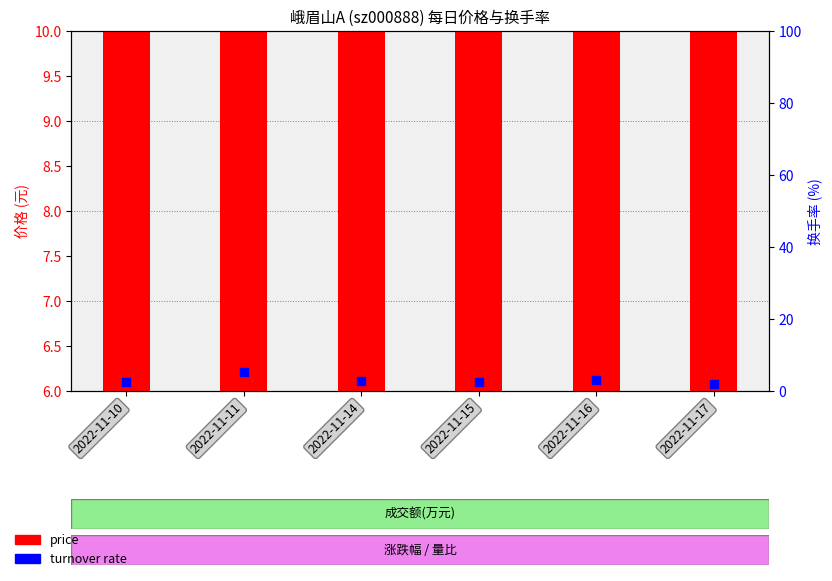

What is the total value across all series at 2022-11-14?

10.6